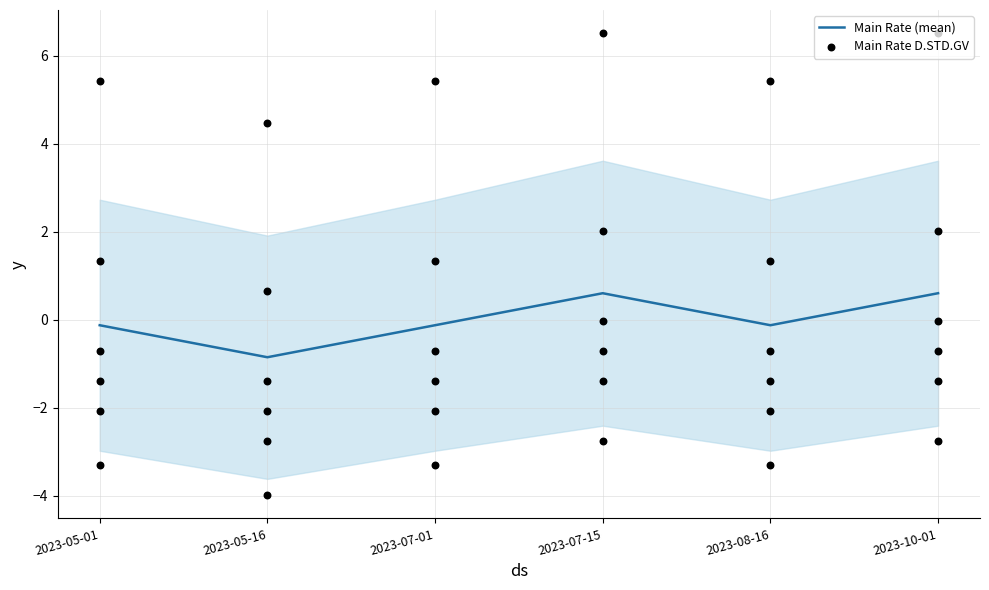

Is the value of Main Rate D.STD.GV at 2023-08-16 greater than the value of Main Rate D.ECO at 2023-10-01?

Yes